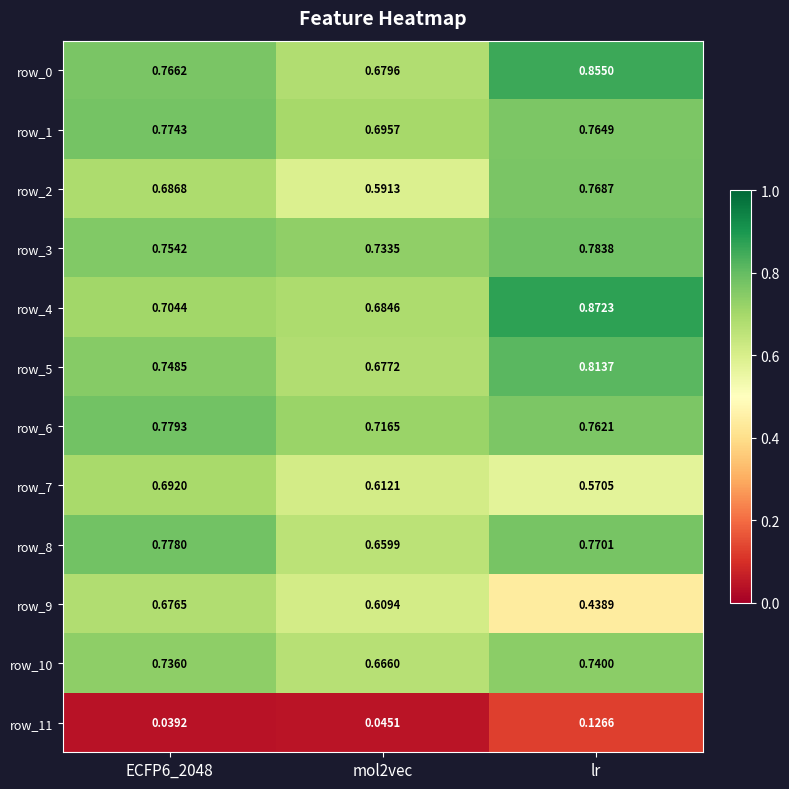

Which series has the largest range (max minus min)?

row_9